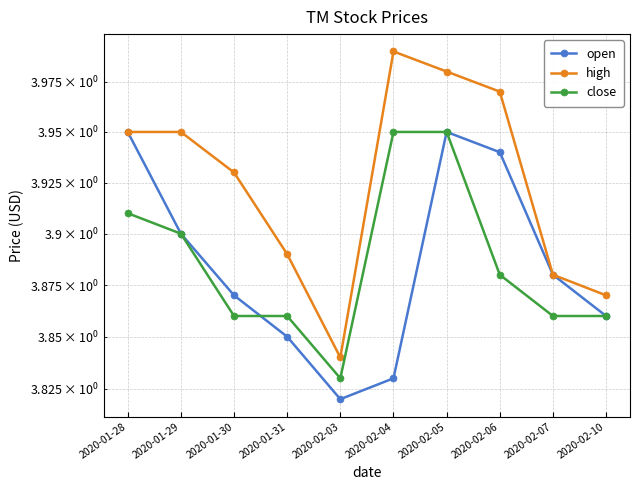

At which category does high reach its first local valley?

2020-02-03